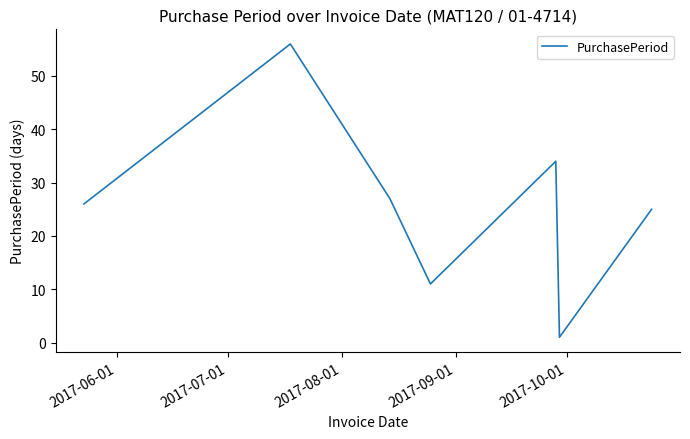

Count the number of data series in this chart.

1